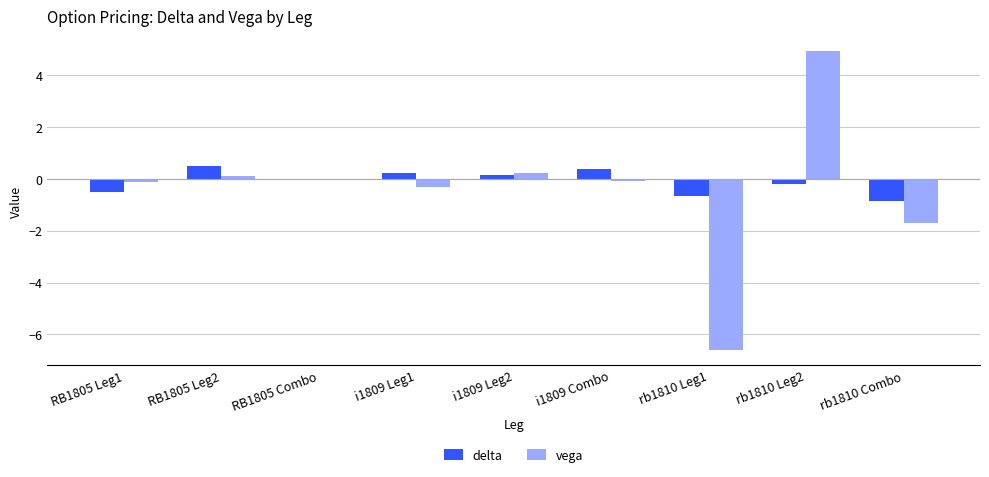

What is the sum of all vega values?

-3.5